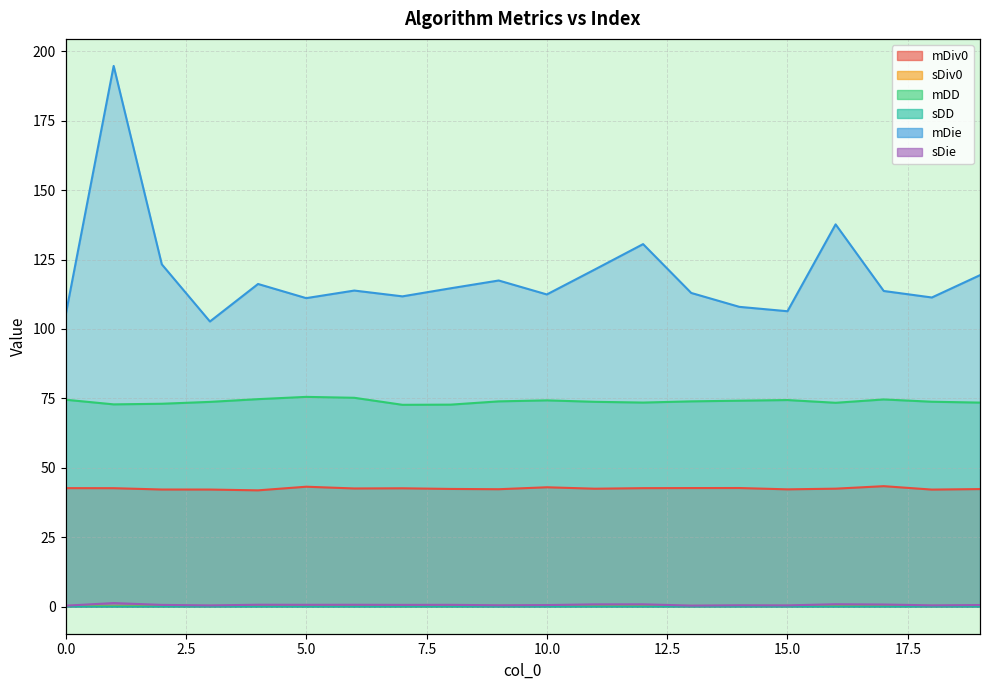

True or false: sDD and mDie cross at least once.

False